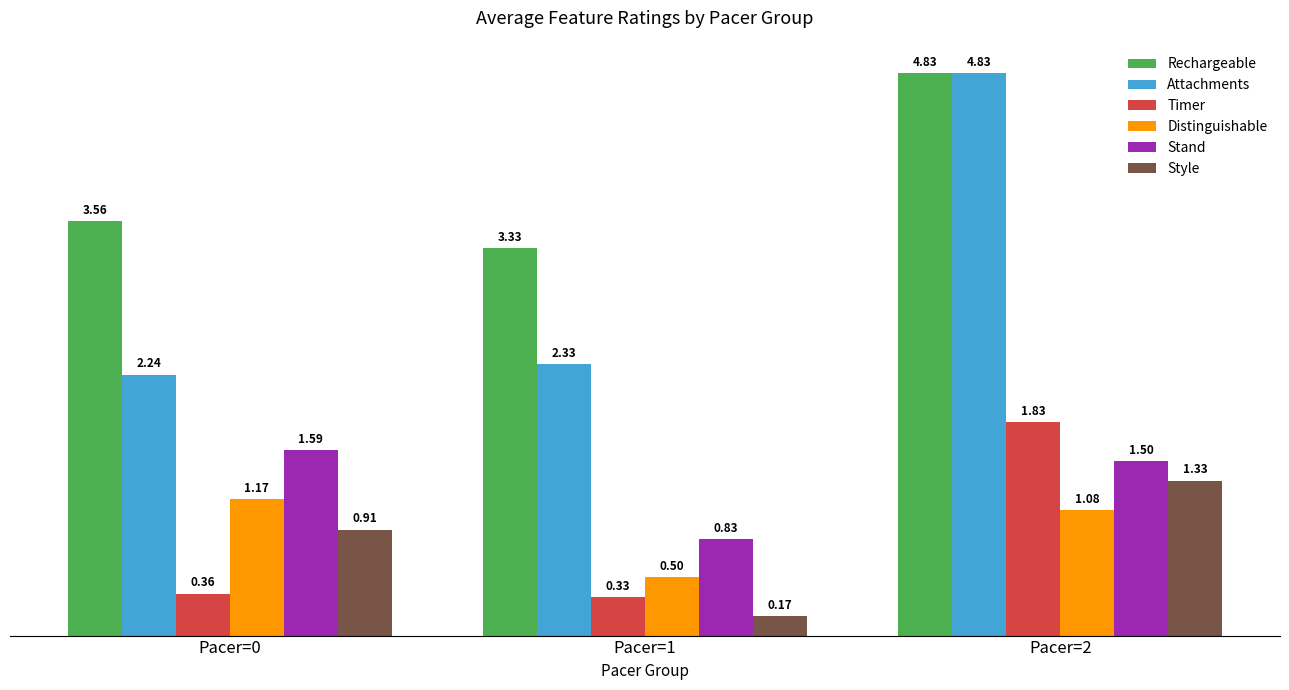

What are all the series names shown in the legend?

Rechargeable, Attachments, Timer, Distinguishable, Stand, Style